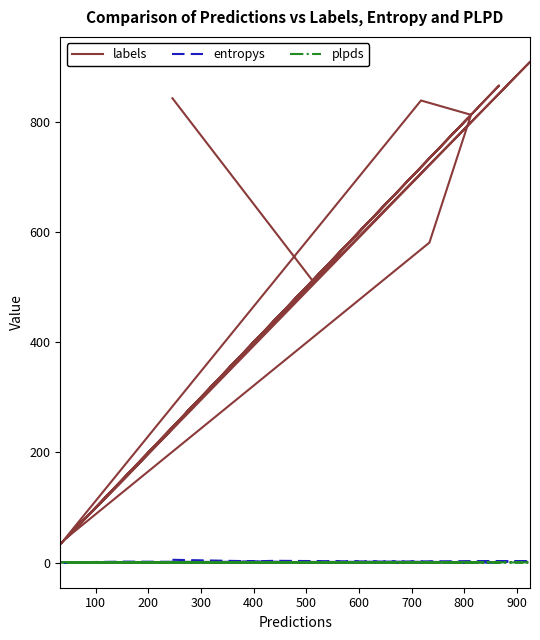

How many times do entropys and plpds cross each other?

12